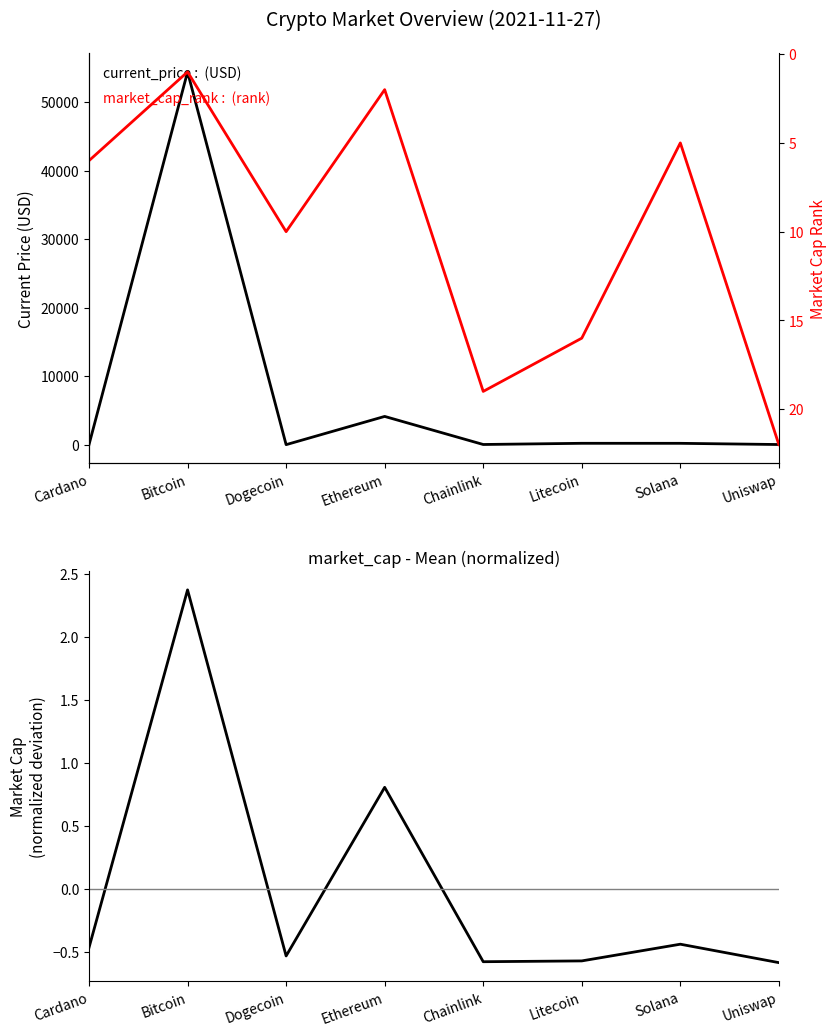

What is the maximum value shown in the chart?

54444.0